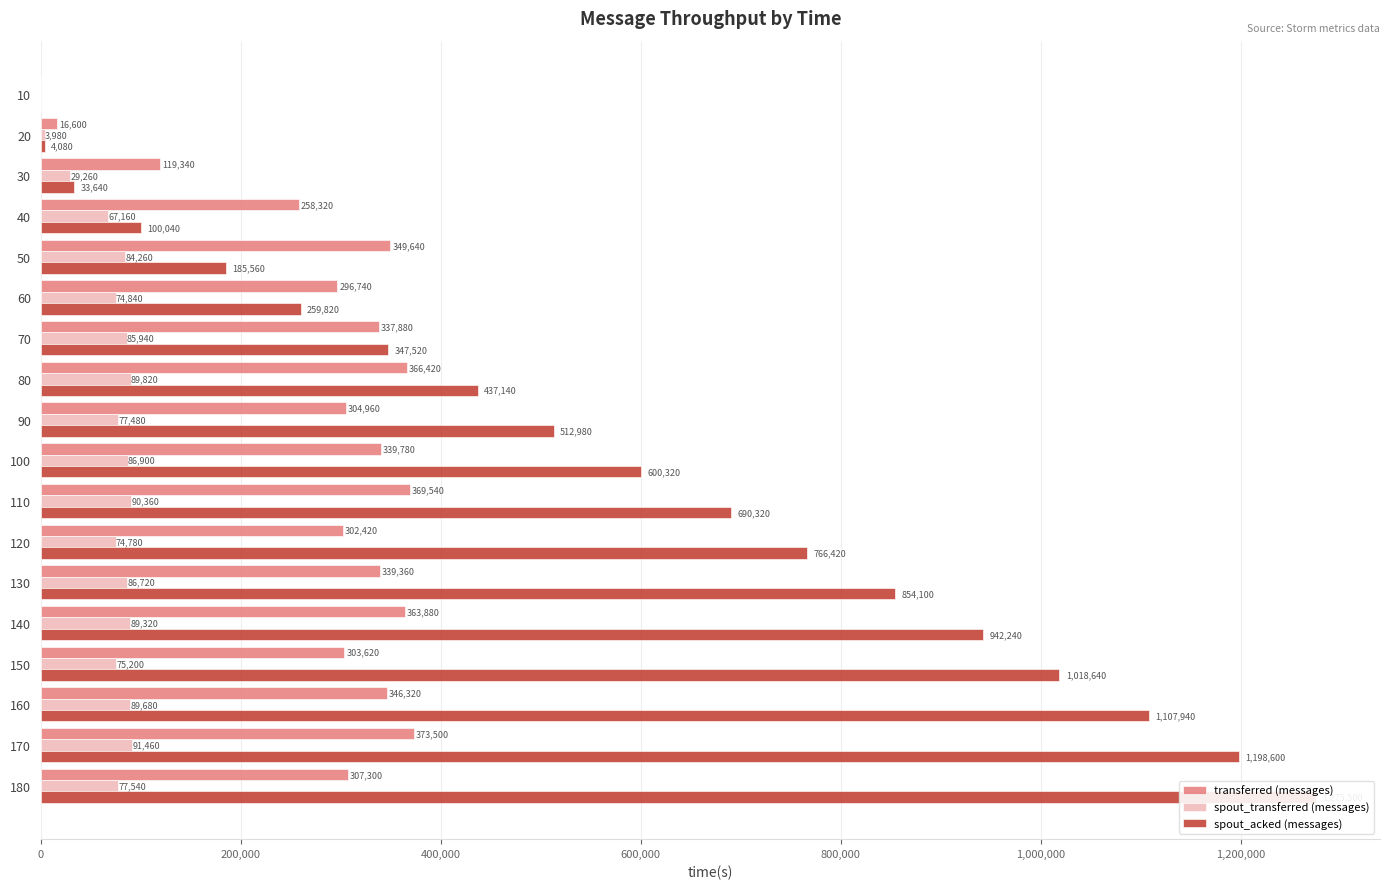

What is the sum of all spout_transferred (messages) values?

1274700